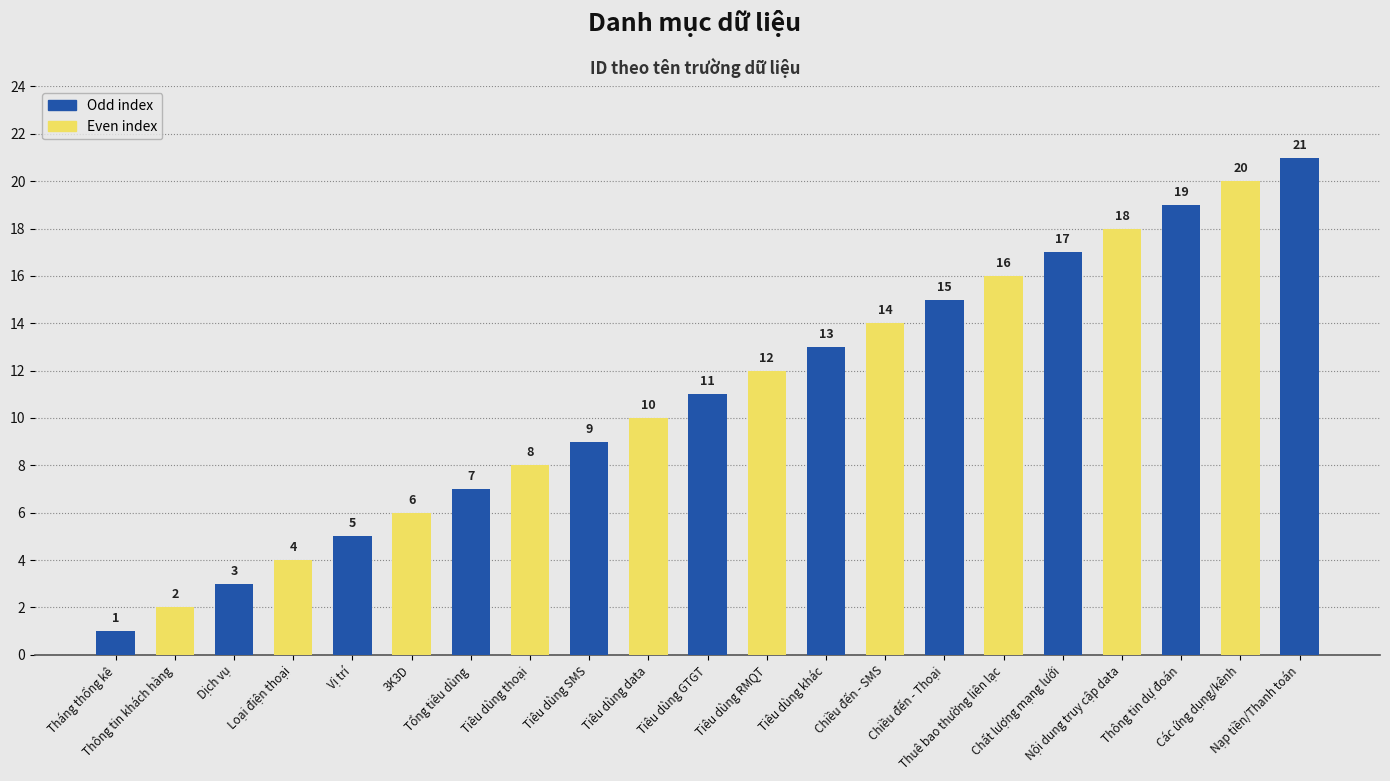

Read the value at Các ứng dụng/kênh, to the nearest 10.

20